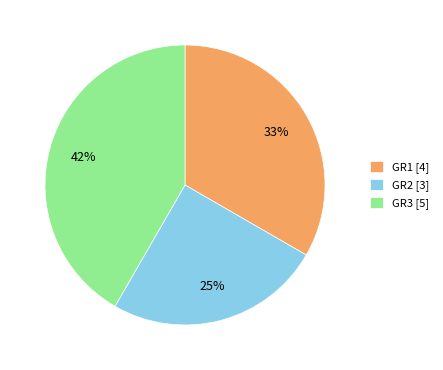

Does GR3 represent more than half of the total?

No